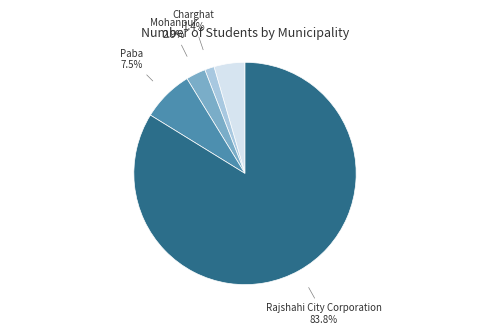

Which category has the smallest portion of the pie?

Charghat